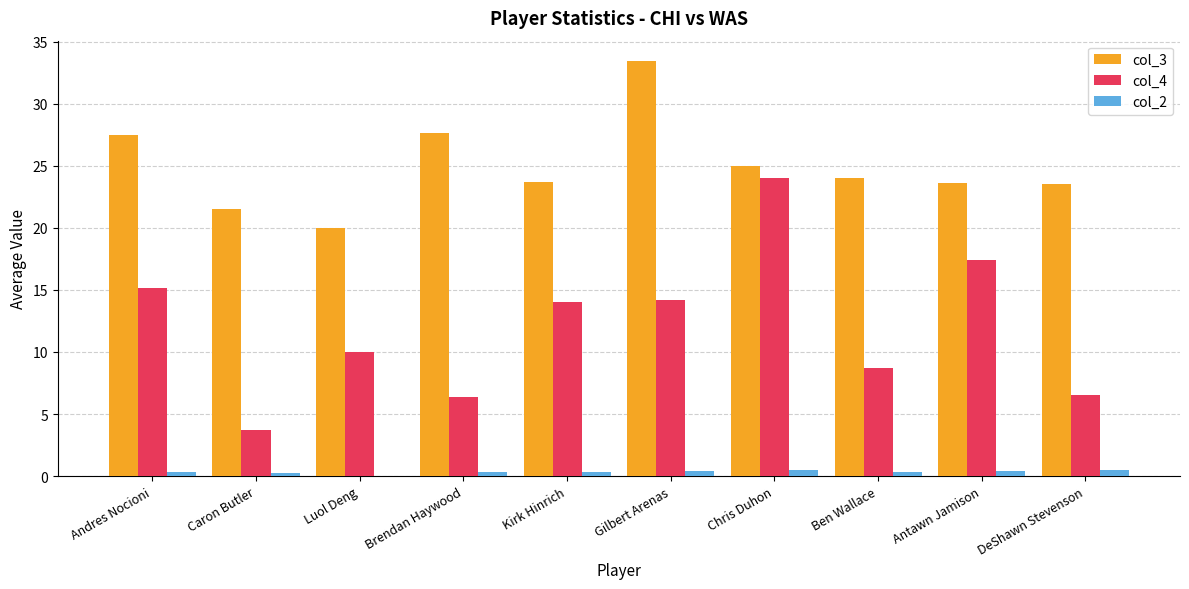

How many values in the col_2 series exceed 0?

9